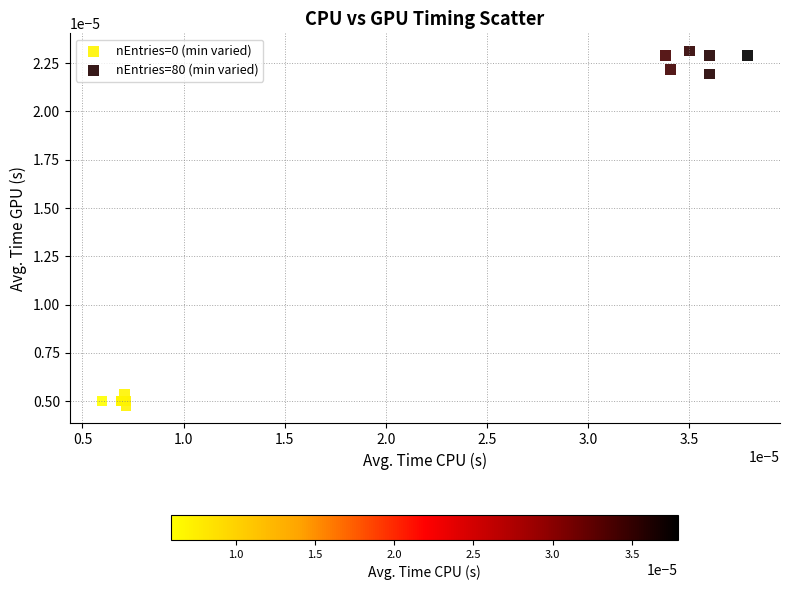

Which series has the largest Y range (max minus min)?

nEntries=80 (min varied)